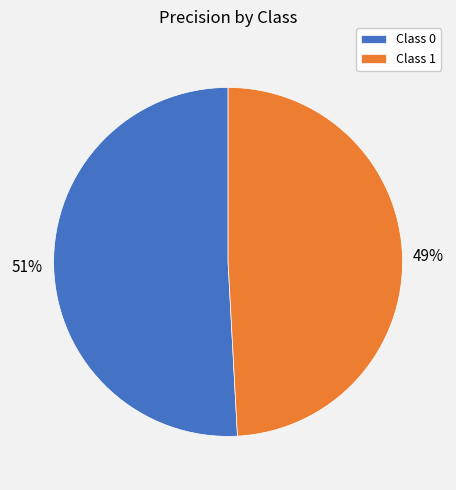

To the nearest percent, what is the combined percentage of Class 0 and Class 1?

100%